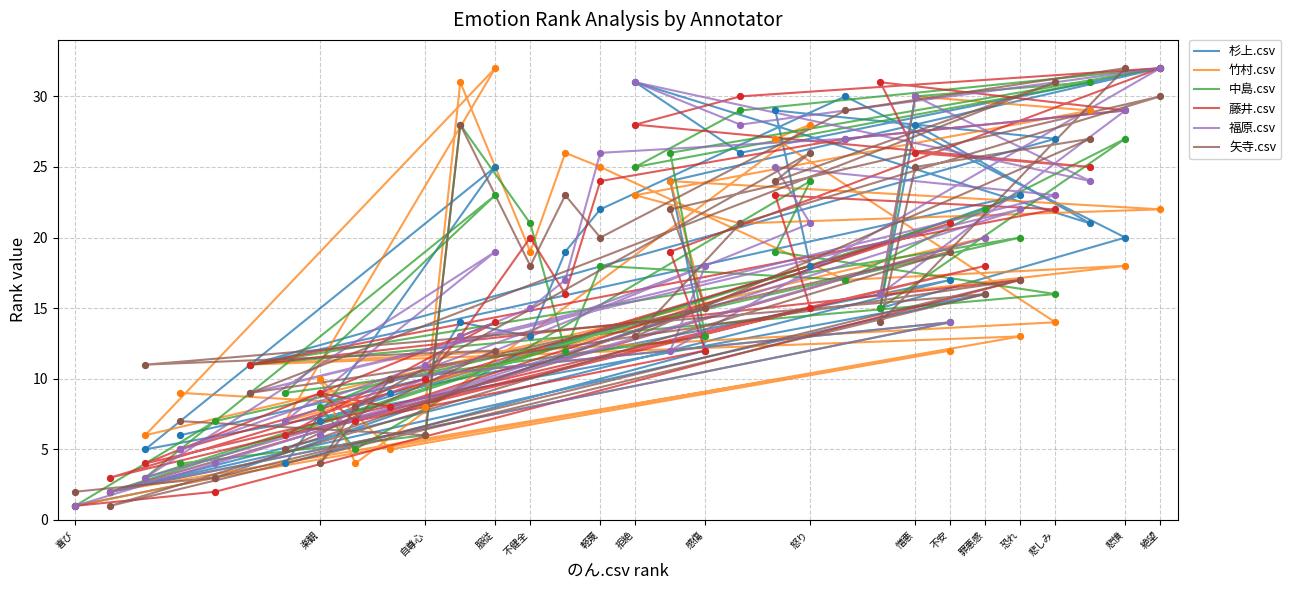

Which series has the widest spread of Y values?

杉上.csv